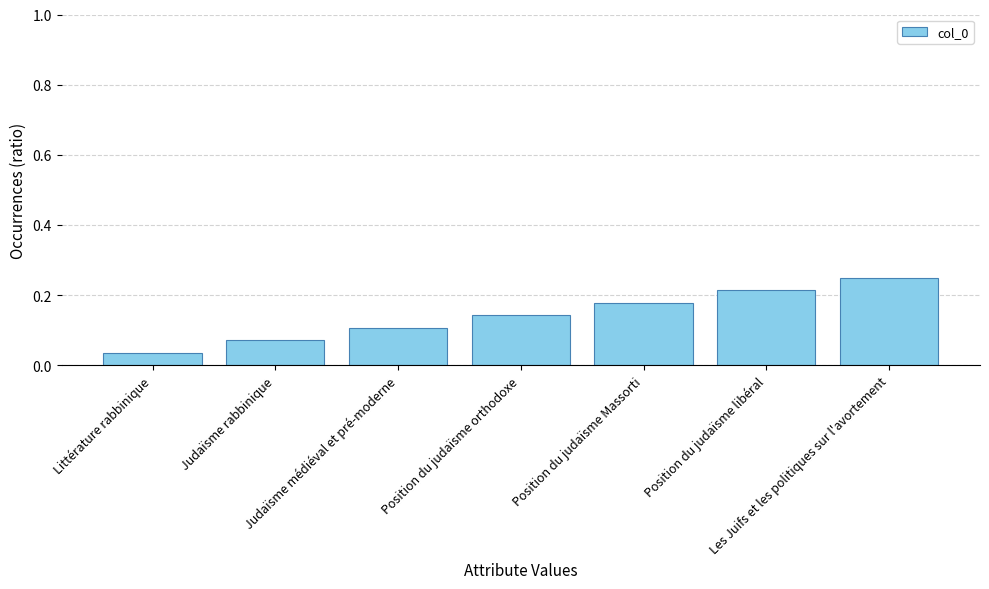

Which has a higher value, Littérature rabbinique or Judaïsme médiéval et pré-moderne?

Judaïsme médiéval et pré-moderne